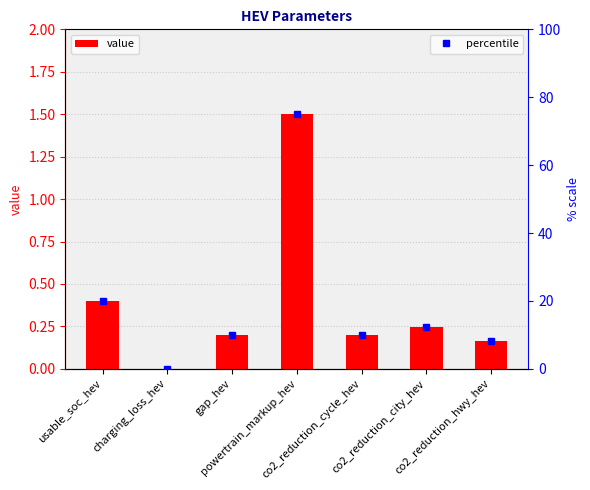

Reading left to right, transcribe all the data shown in this chart.

0.4	0.0	0.2	1.5	0.2	0.2	0.2